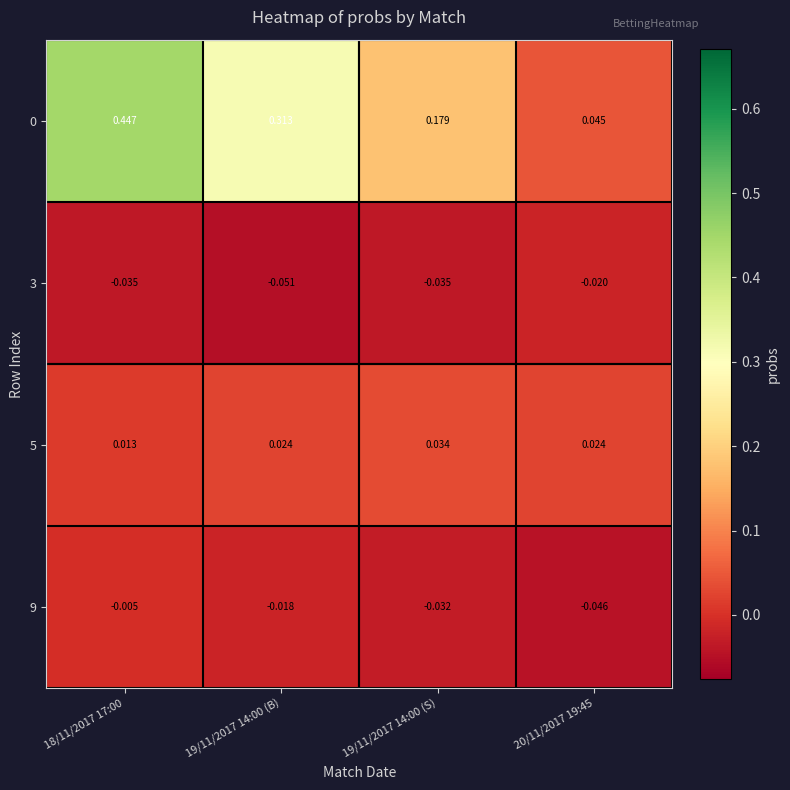

Is the value of 9 at 20/11/2017 19:45 greater than the value of 0 at 19/11/2017 14:00 (S)?

No